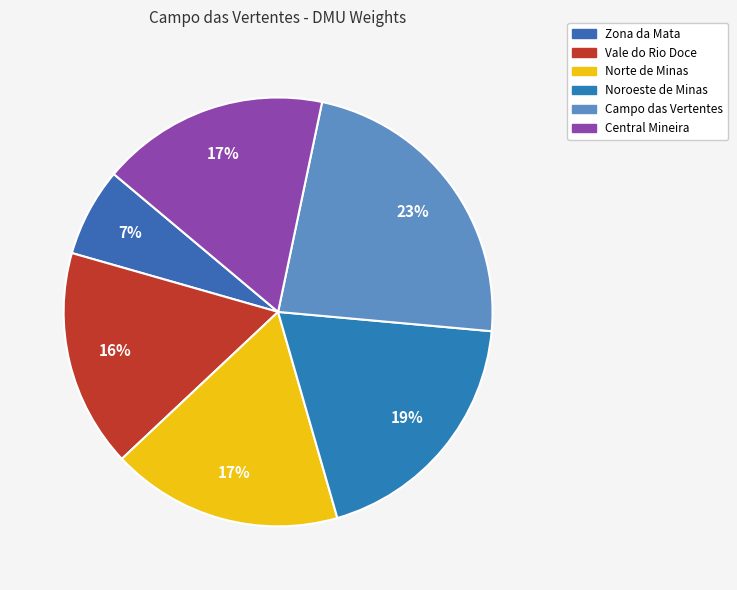

To the nearest percent, what is the difference between the largest and smallest slice percentages?

16%